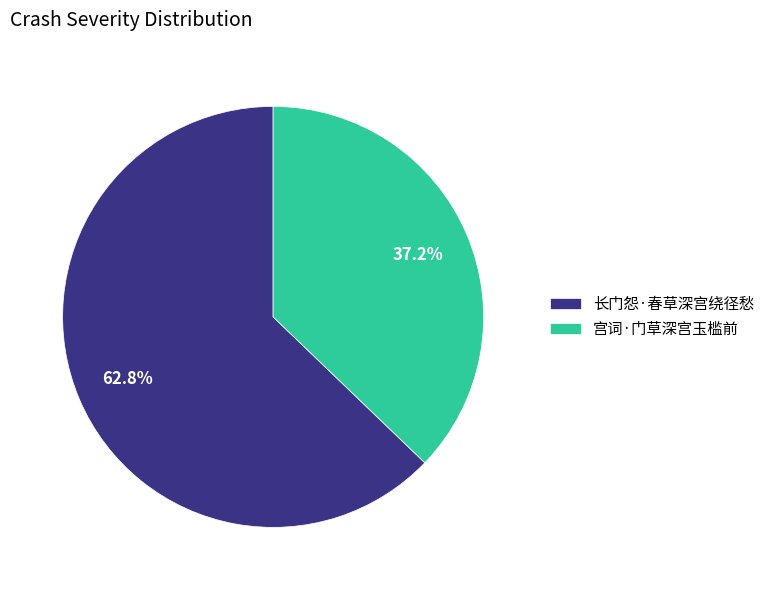

To the nearest percent, what is the average slice percentage?

50%